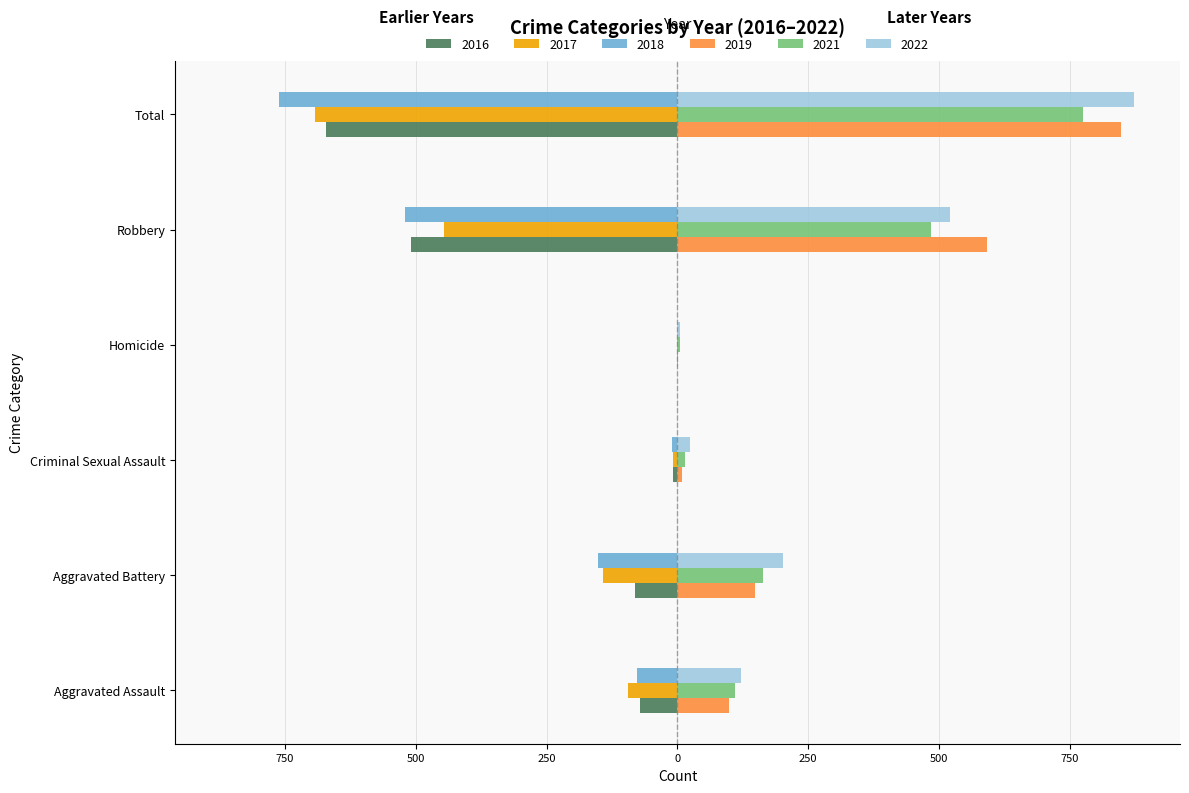

Is the value of 2021 at Total greater than the value of 2019 at Criminal Sexual Assault?

Yes